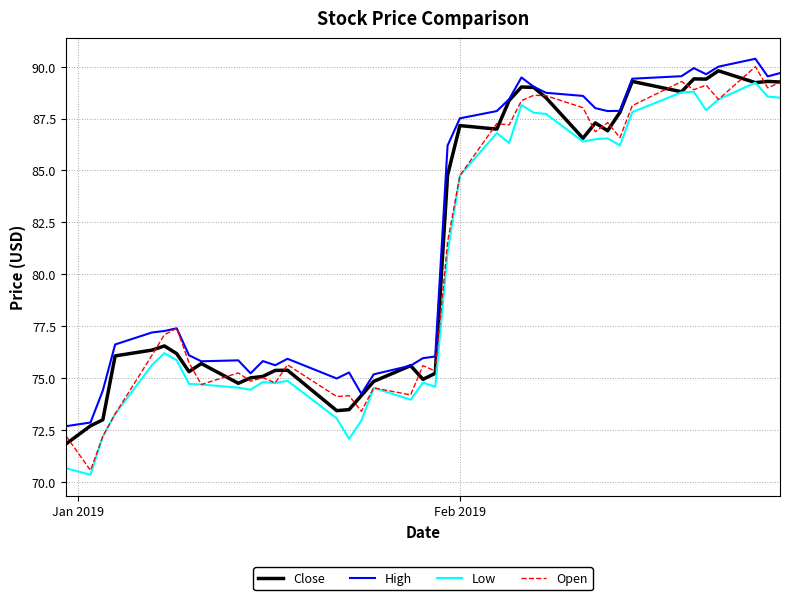

What is the greatest value displayed?

90.4